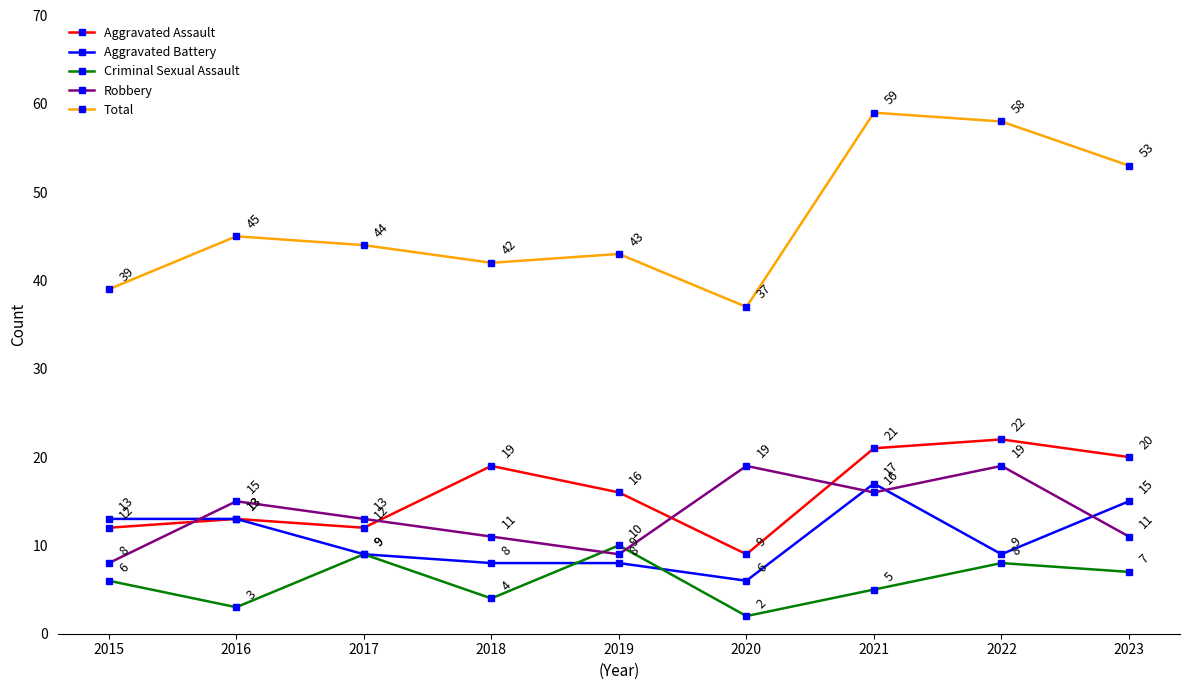

What is the difference between the maximum and second lowest values in the Robbery series?

10